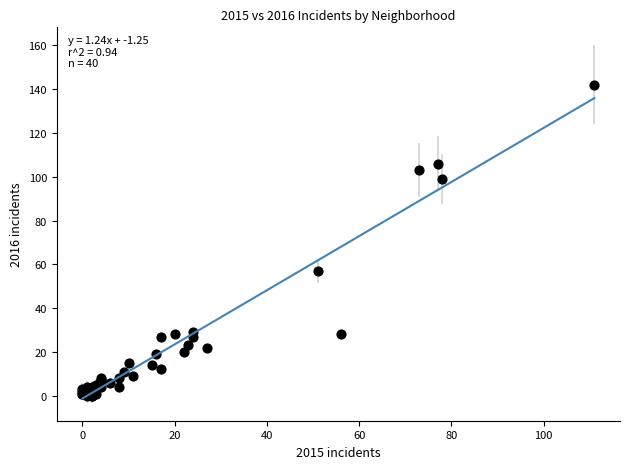

What Y value in the scatter plot is closest to 71?

57